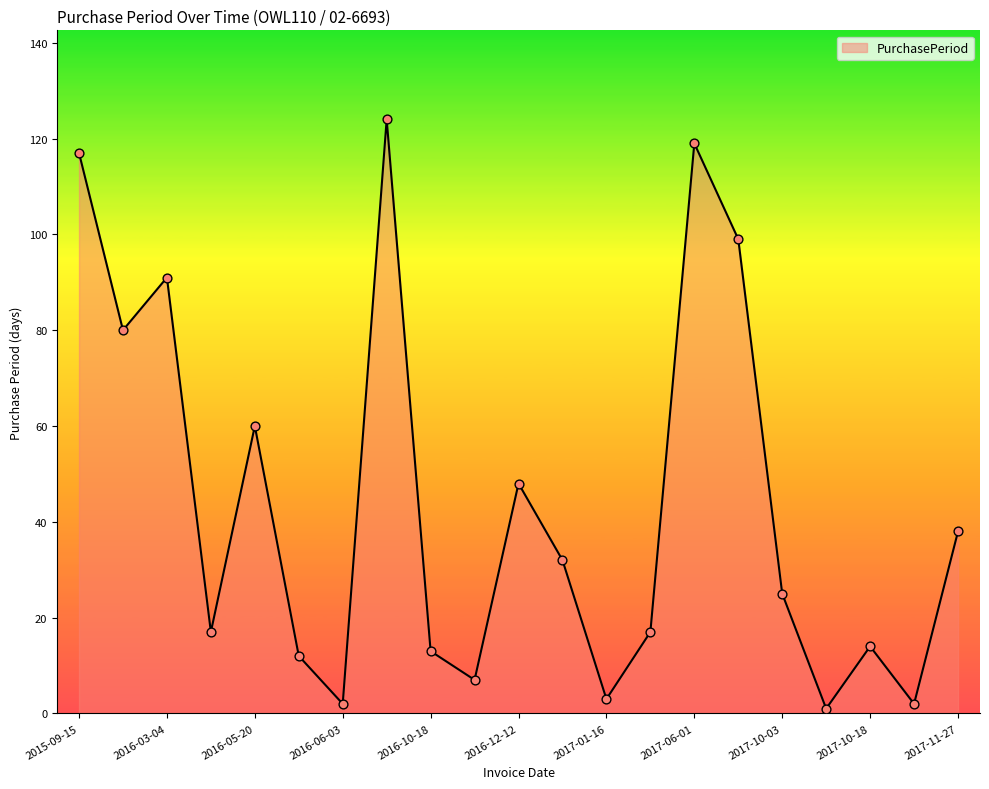

What is the difference between the maximum and minimum values?

123